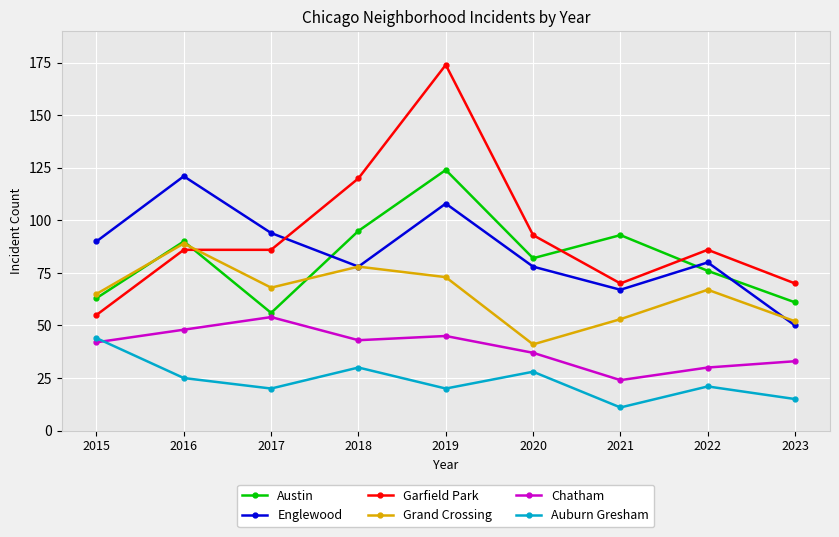

Which category has the lowest value in the Austin series?

2017